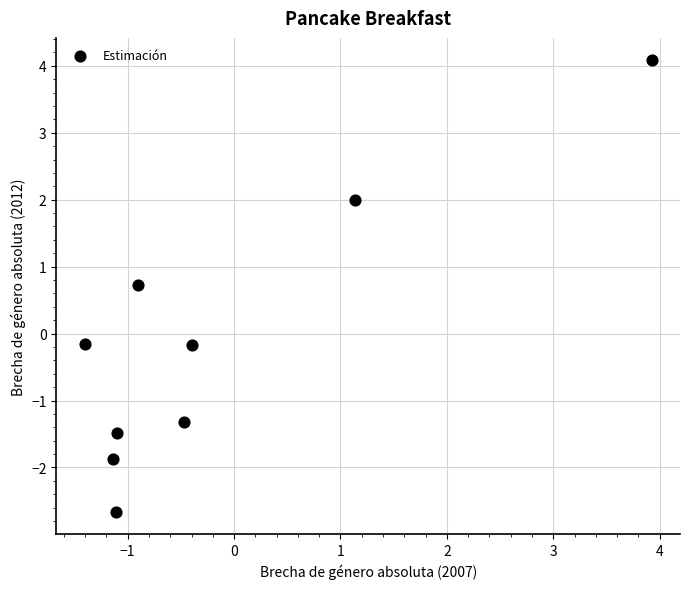

What is the range of X values (max minus min)?

5.3